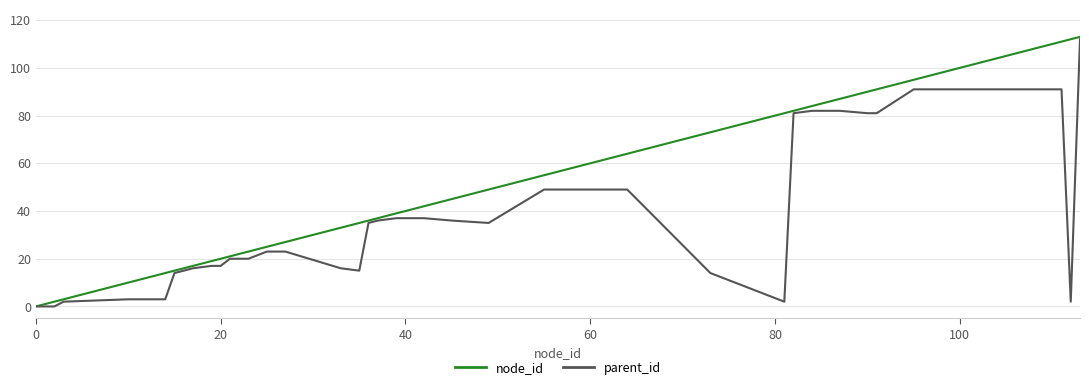

What is the maximum value shown in the chart?

113